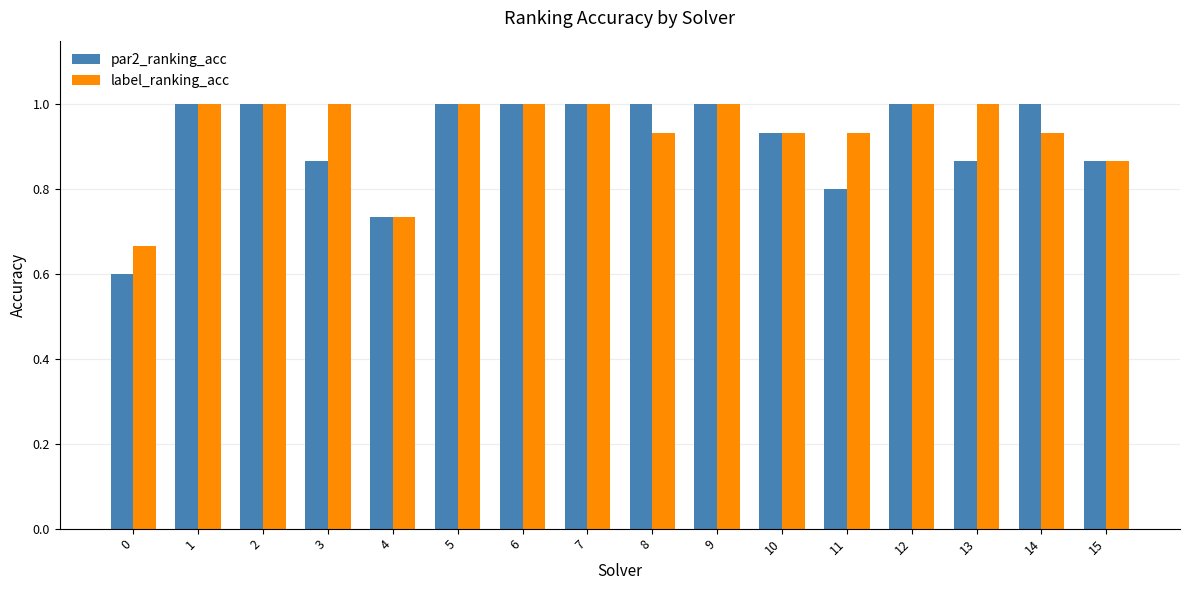

What is the sum of the label_ranking_acc values at 11 and 5?

1.9